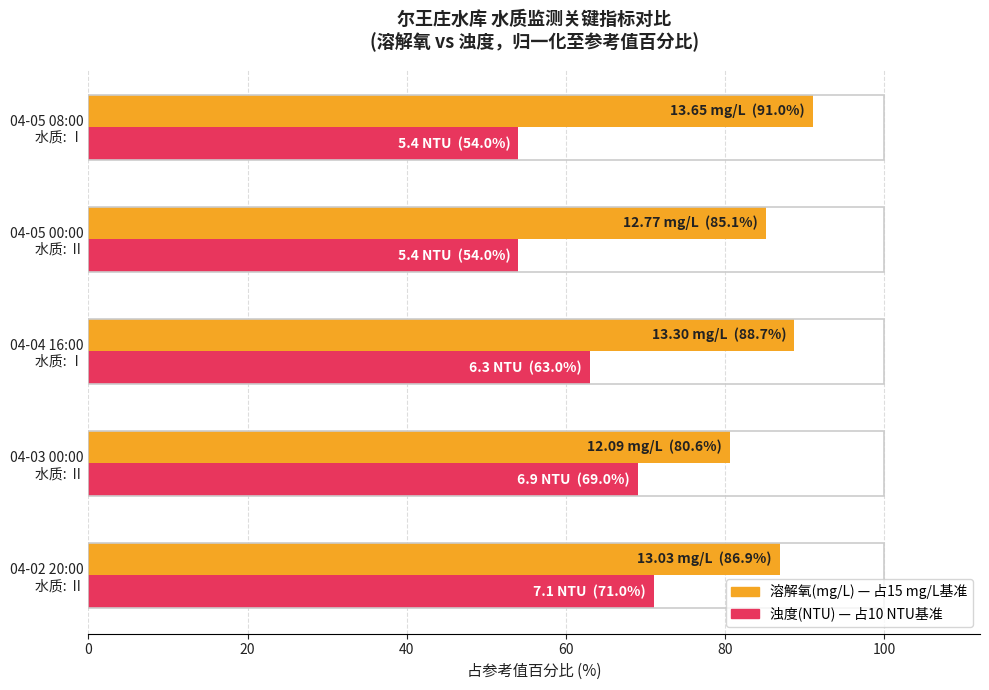

What is the minimum value shown in the chart?

54.0